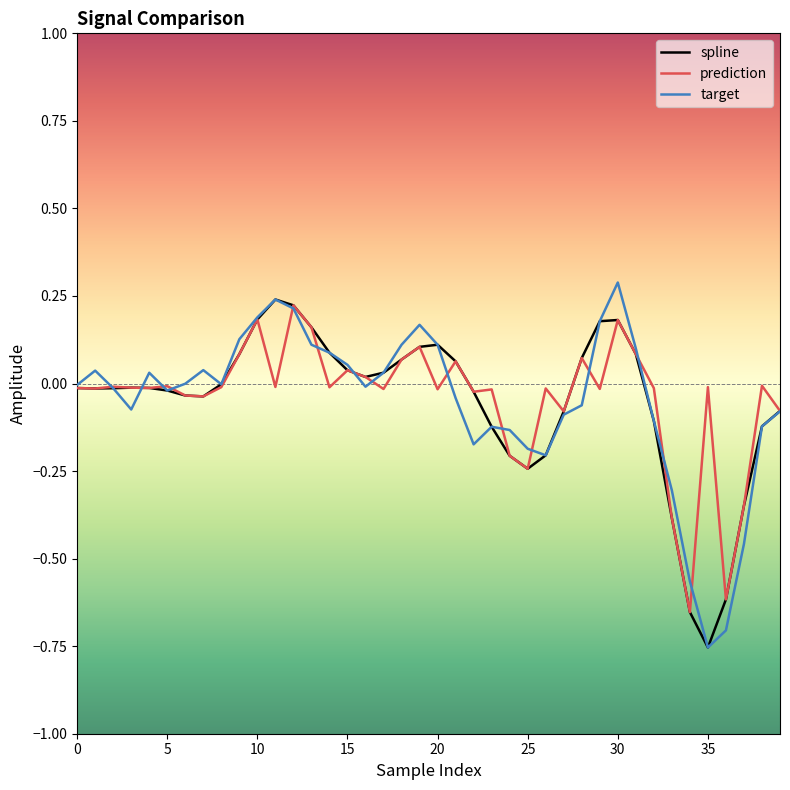

What is the maximum value shown in the chart?

0.3